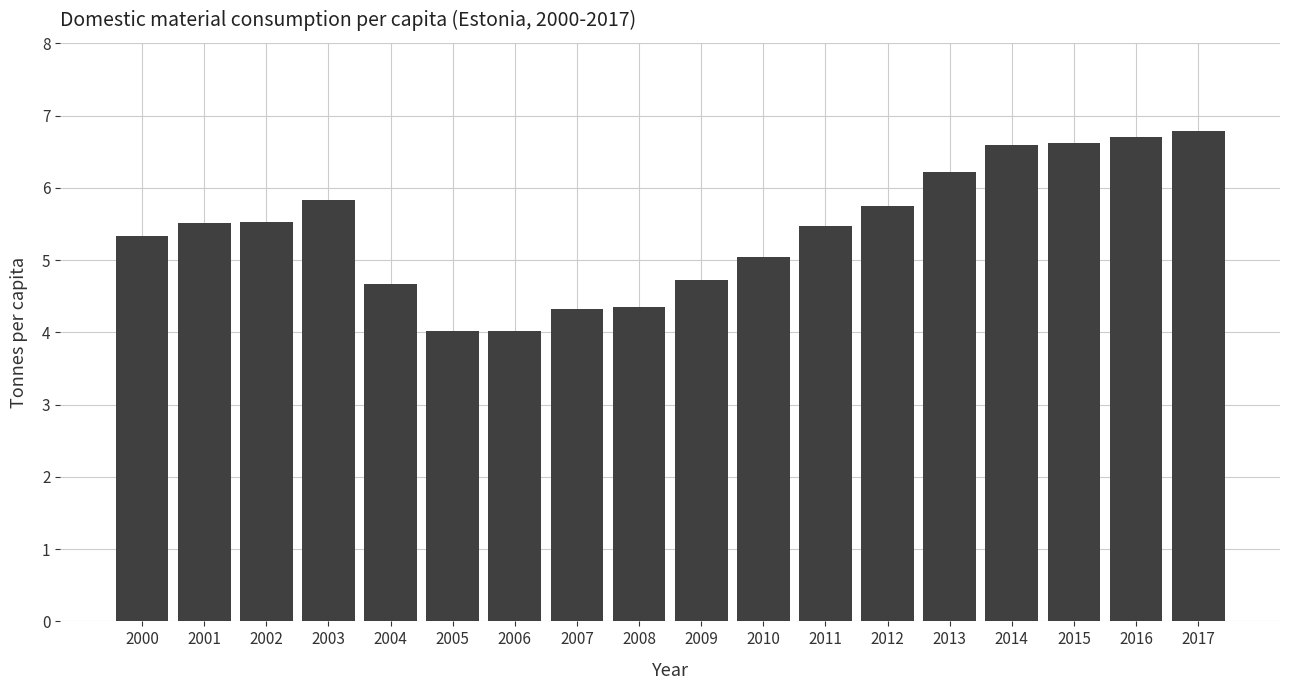

The chart shows a value of 6.6 at 2006. True or false?

False